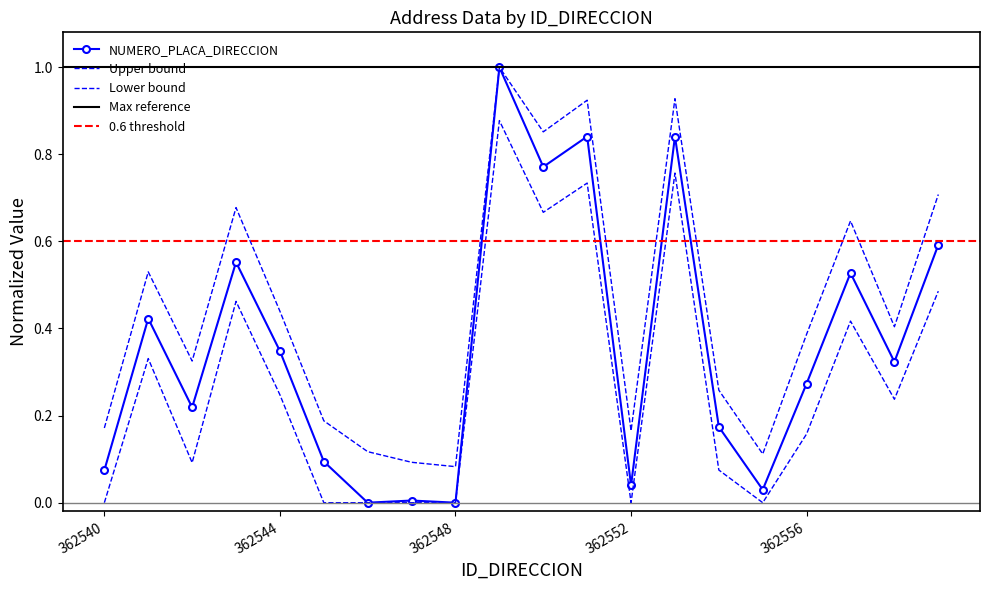

How many data points does each series have?

20